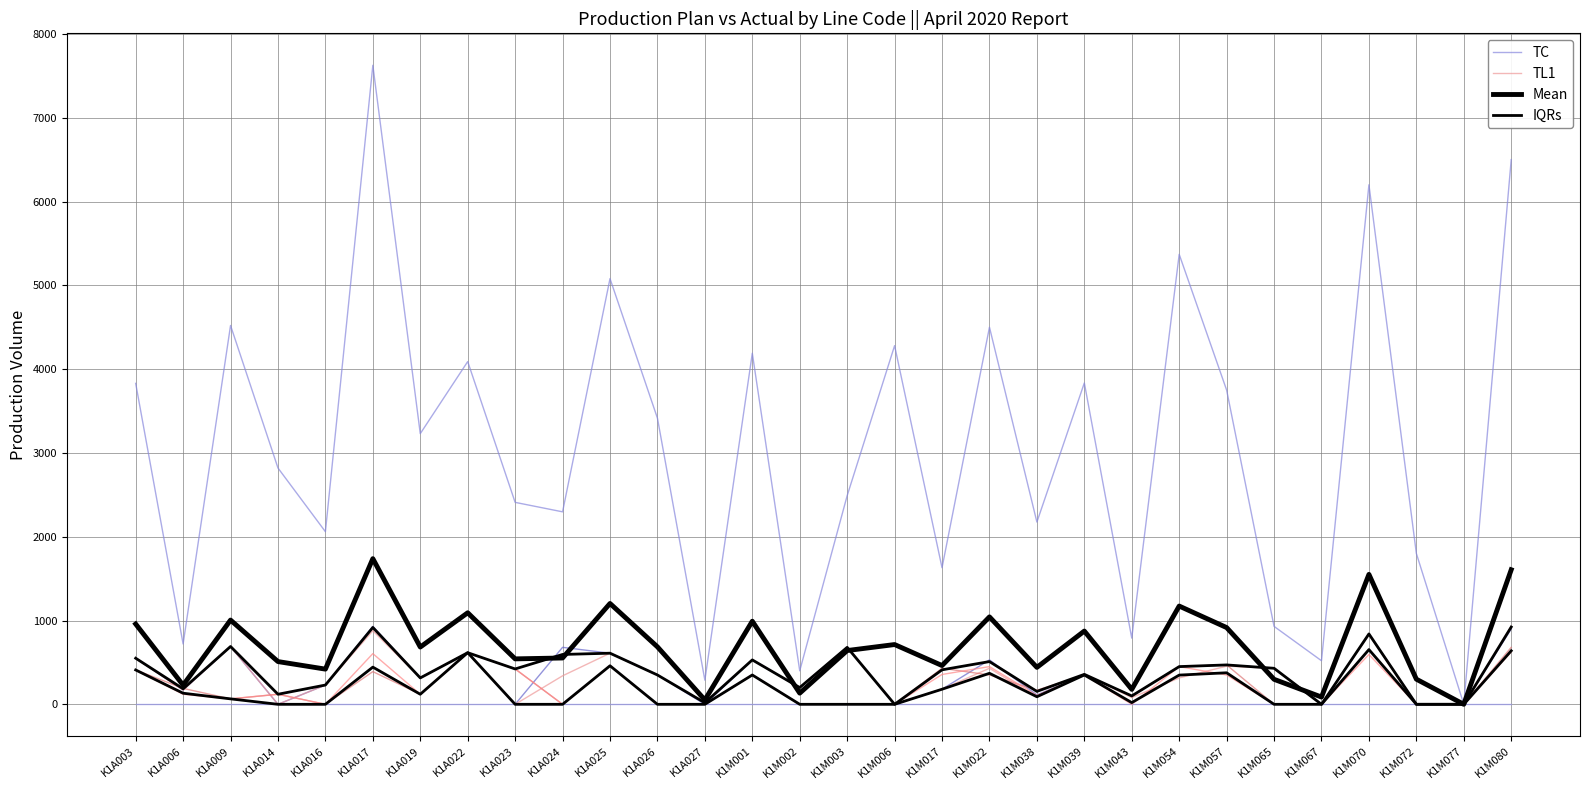

The value of TC at K1M003 is 4020.6. True or false?

False